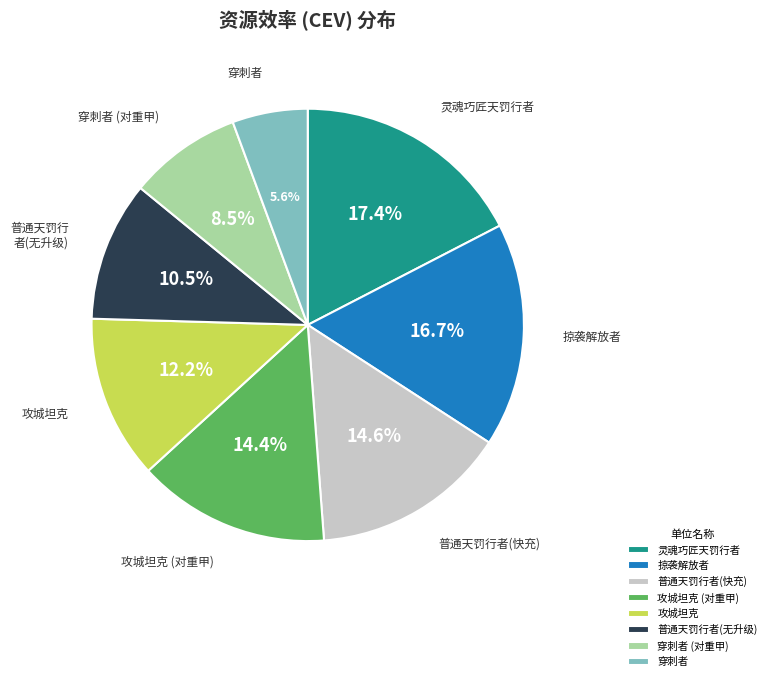

How many slices are in this pie chart?

8